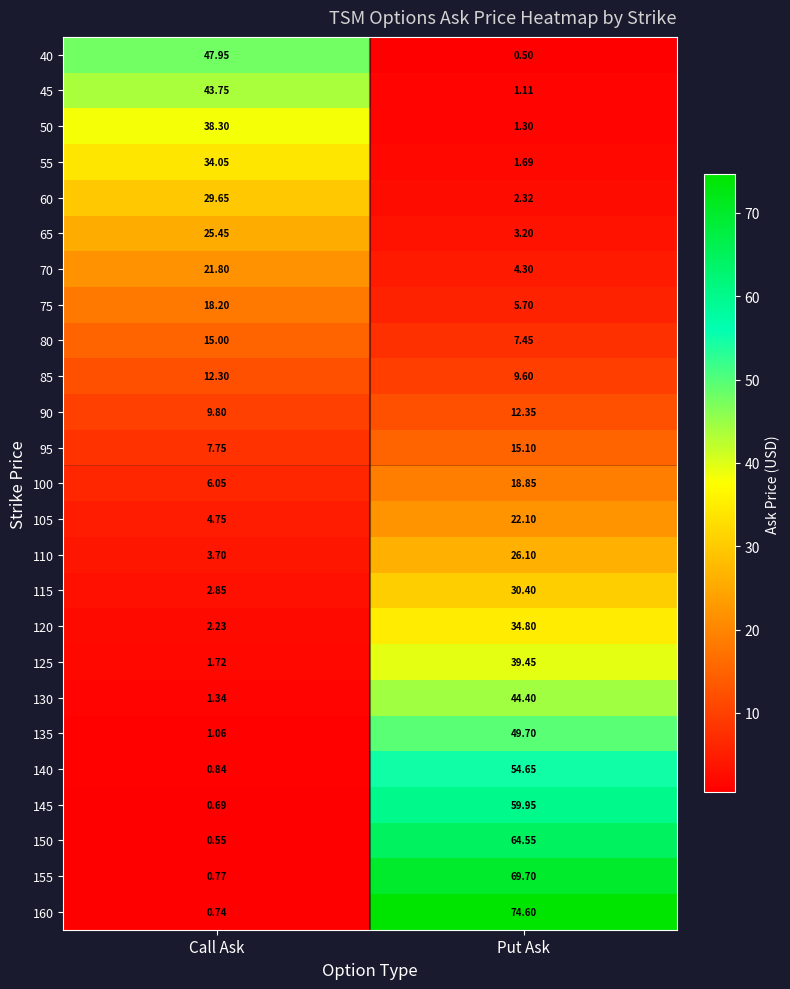

Which category has the highest value in the 100 series?

Put Ask